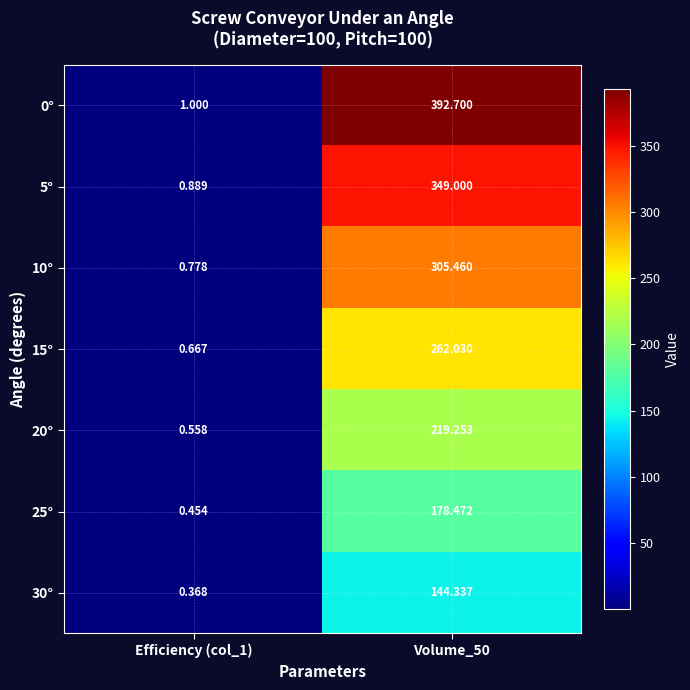

Is the value of 0° at Efficiency (col_1) greater than the value of 15° at Volume_50?

No